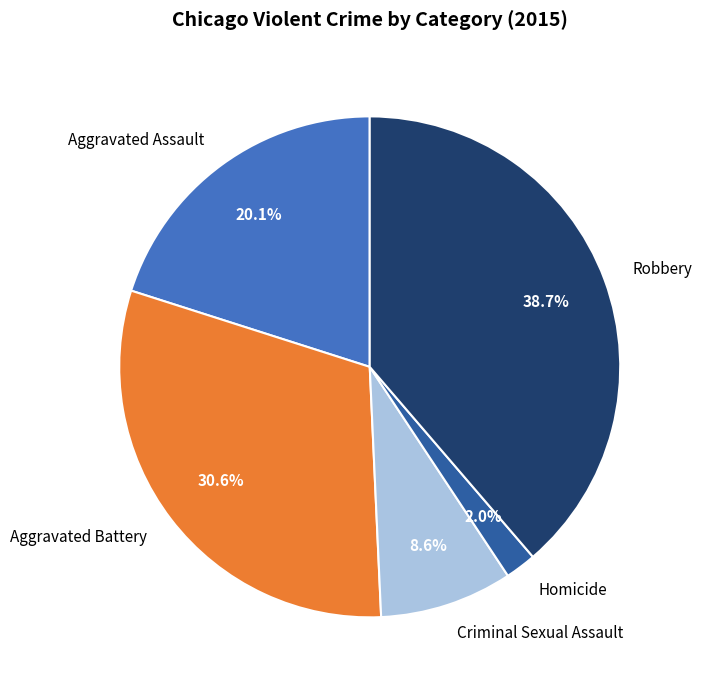

To the nearest percent, what is the average slice percentage?

20%